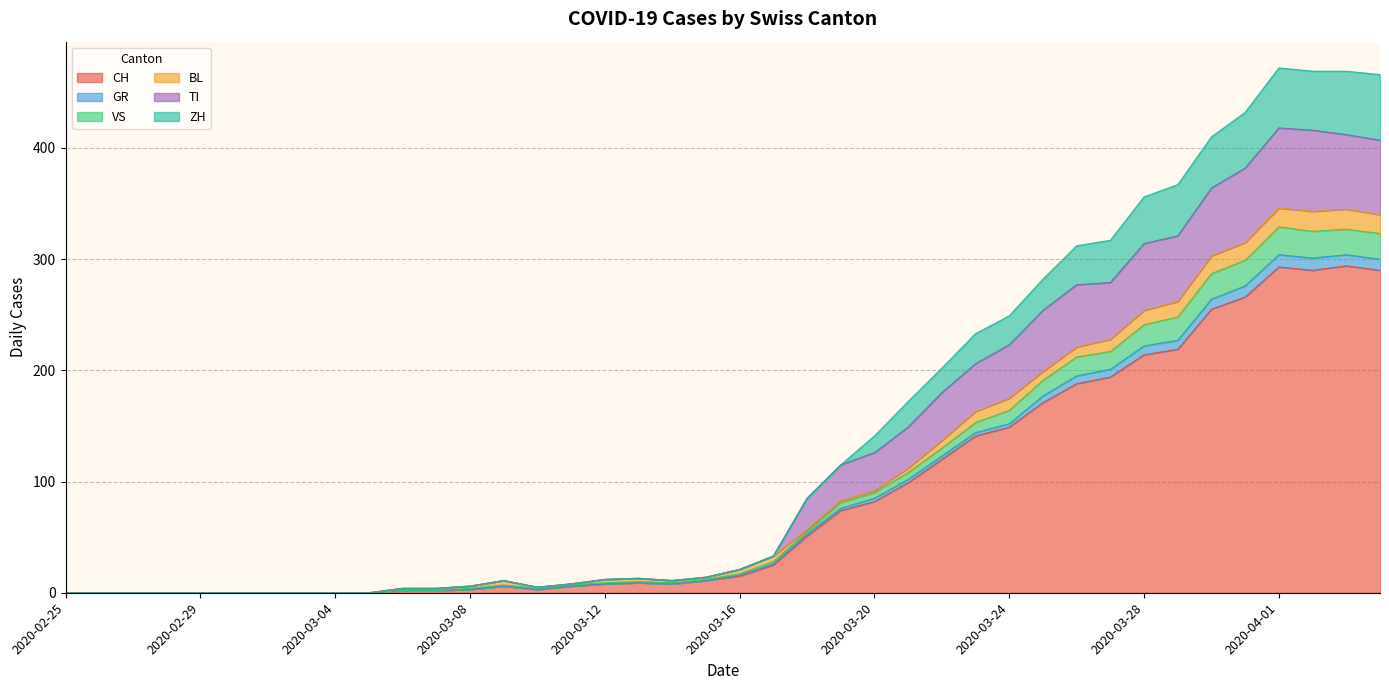

Does the chart display data point markers on the line(s)?

No